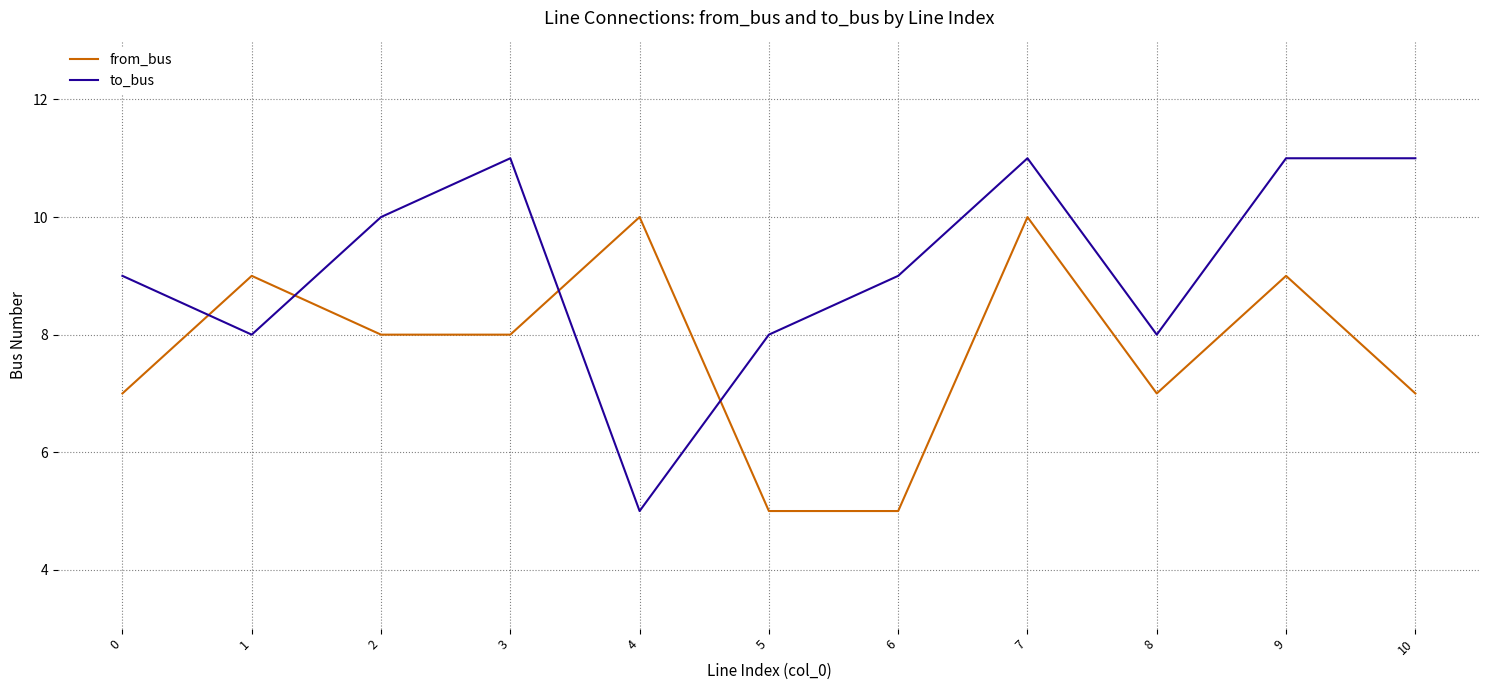

Which series has the widest spread of values?

to_bus